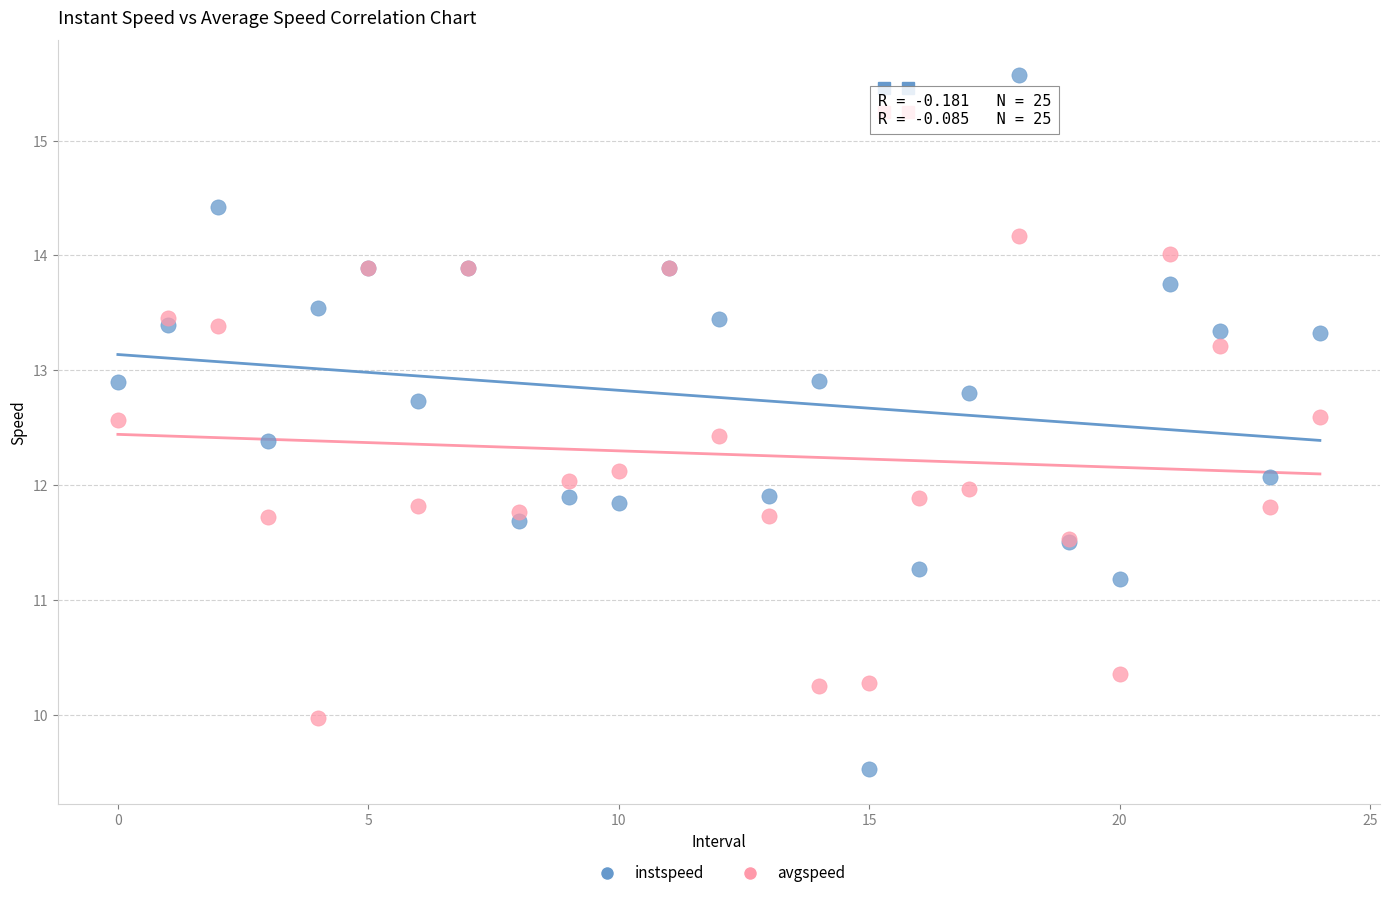

Which series contains the lowest Y value?

instspeed